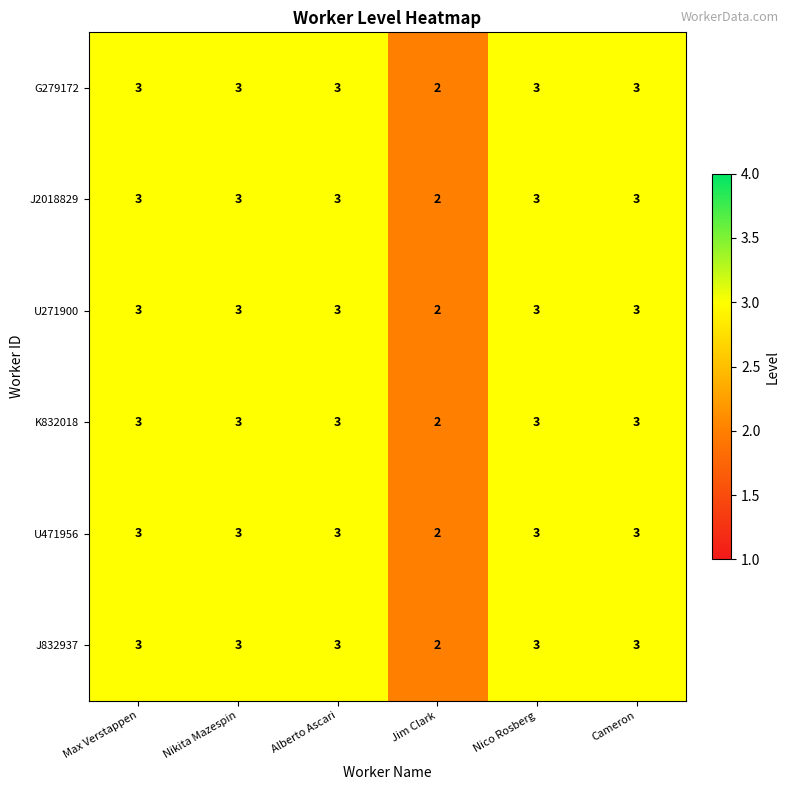

The value of G279172 at Alberto Ascari is 1. True or false?

False